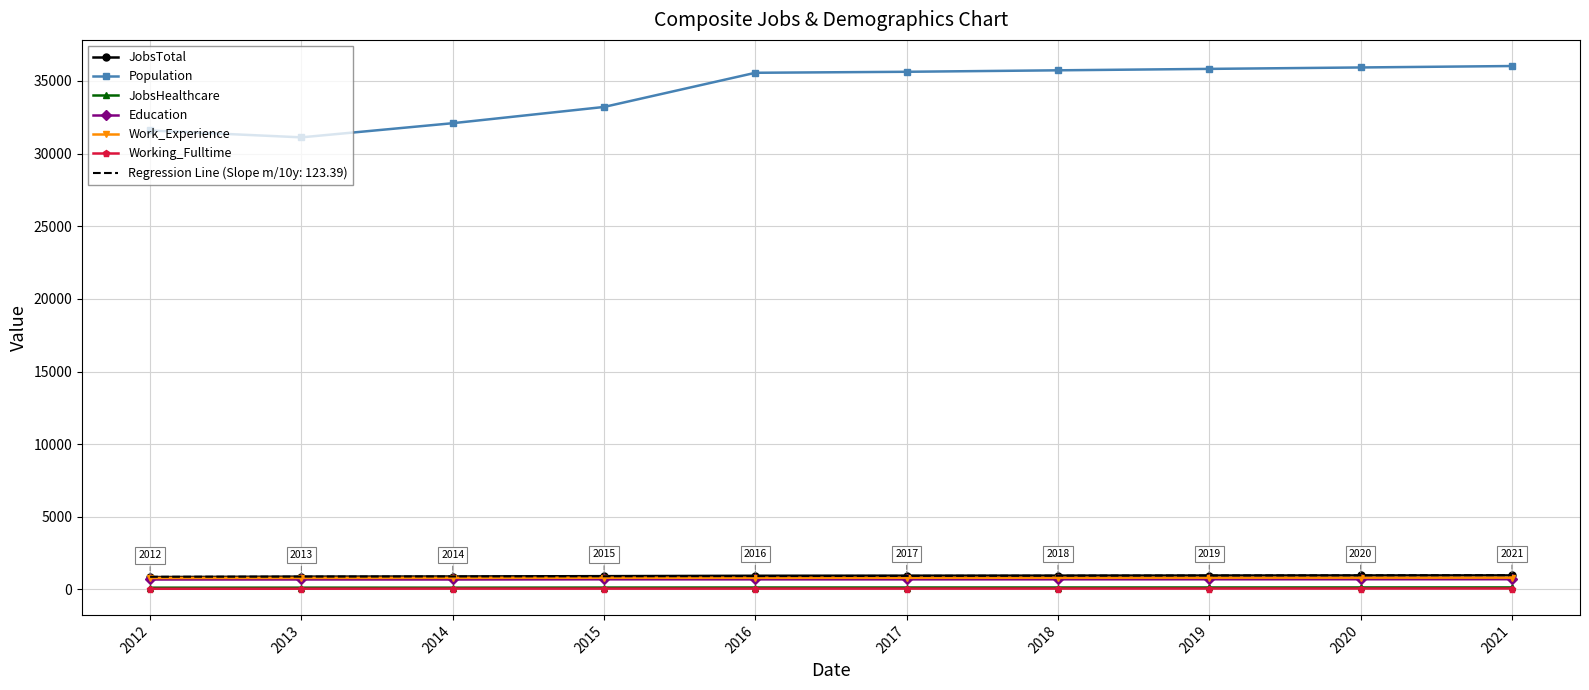

Which series has the widest spread of values?

Population